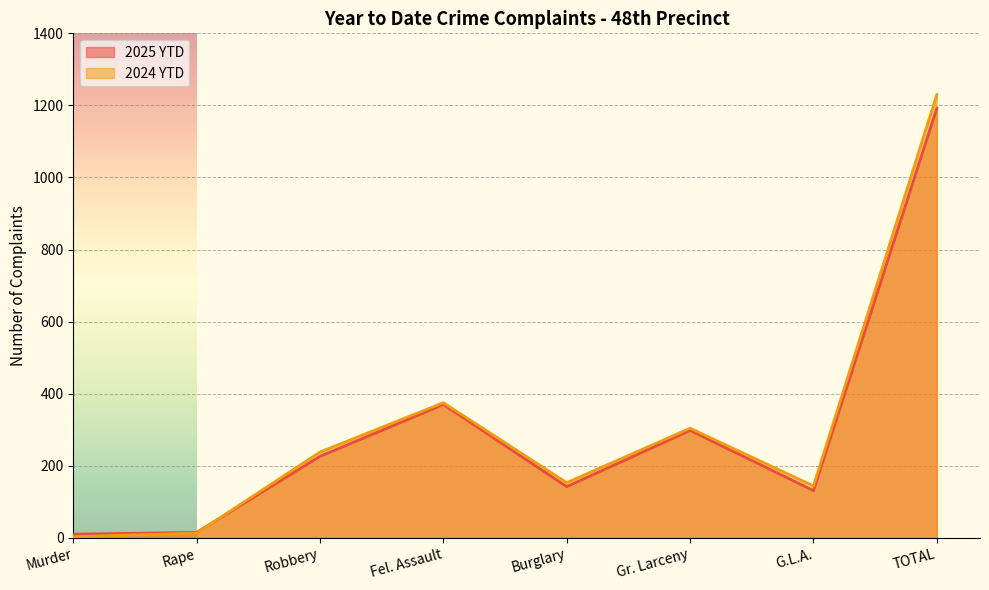

Is the value of 2024 YTD at Gr. Larceny greater than the value of 2025 YTD at Burglary?

Yes